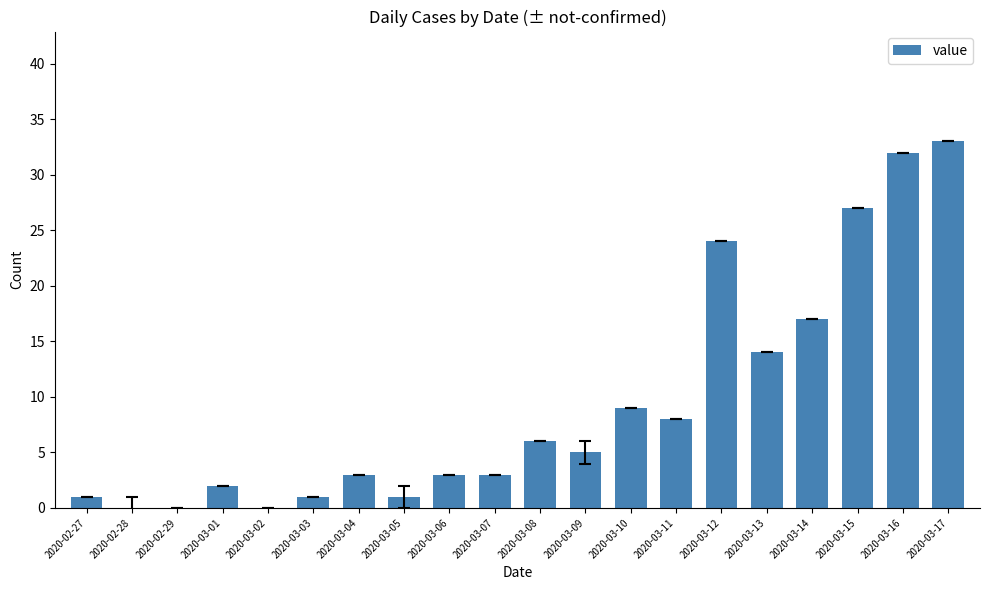

What is the change in value from 2020-03-07 to 2020-03-08?

+3